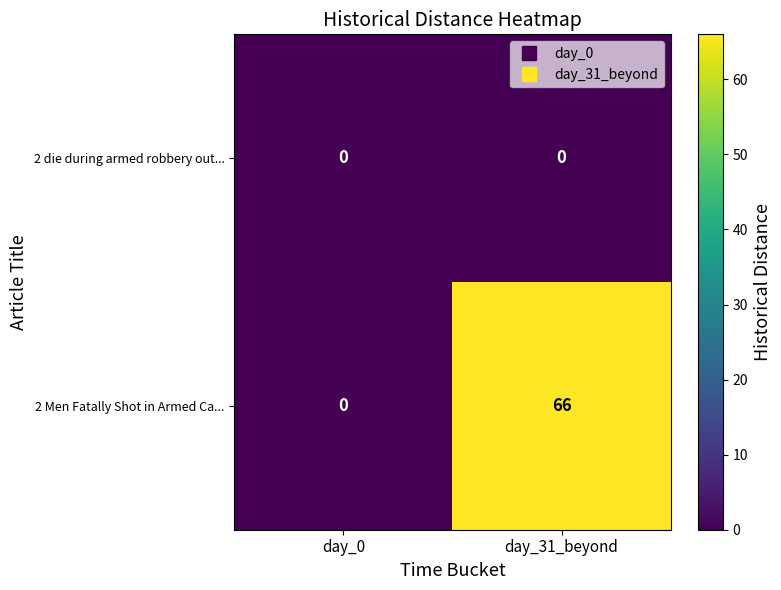

Reading right to left, list all the values displayed in this chart.

2 die during armed robbery out...: day_31_beyond=0	day_0=0
2 Men Fatally Shot in Armed Ca...: day_31_beyond=66	day_0=0